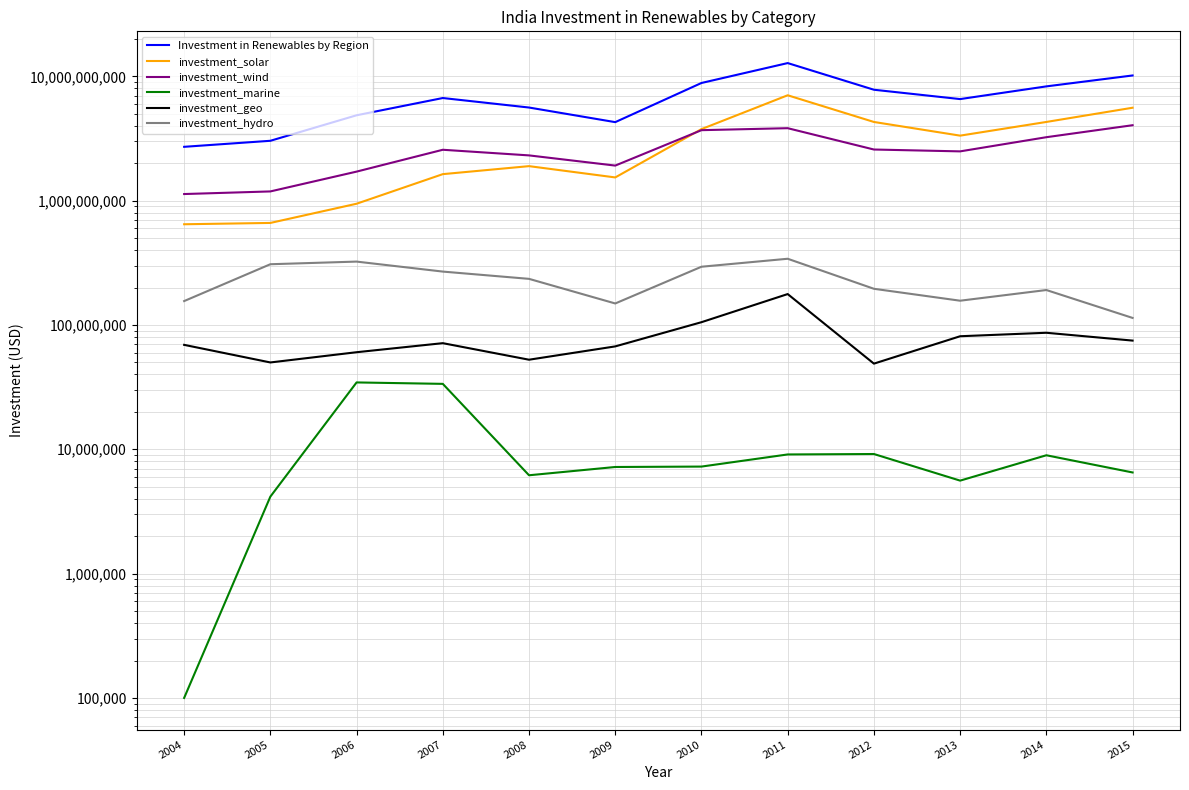

Is it true that investment_geo equals 49945054.9 at 2005?

True